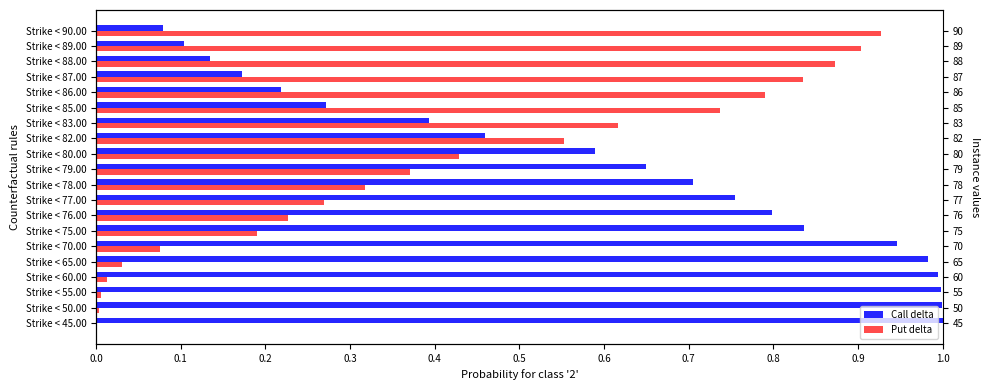

What is the greatest value displayed?

1.0